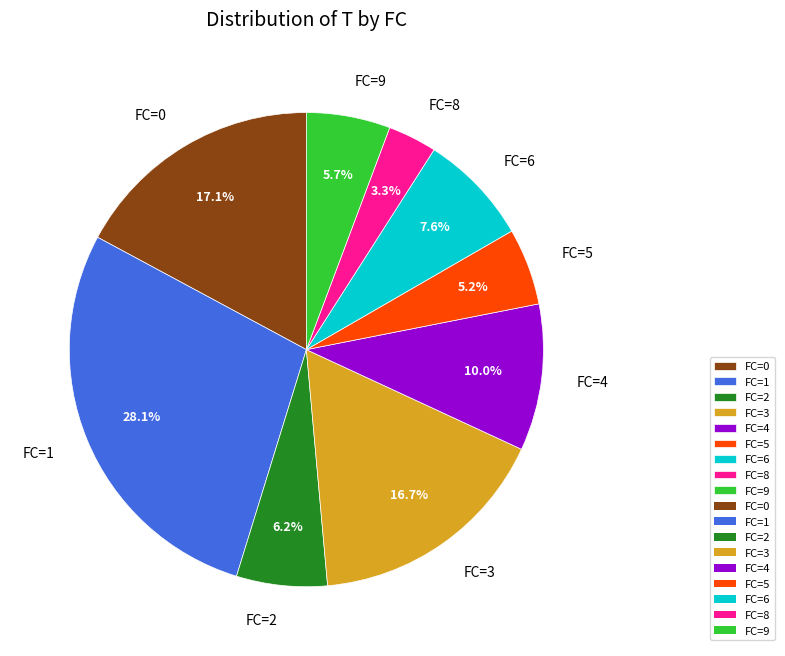

To the nearest percent, what is the difference between the largest and smallest slice percentages?

25%